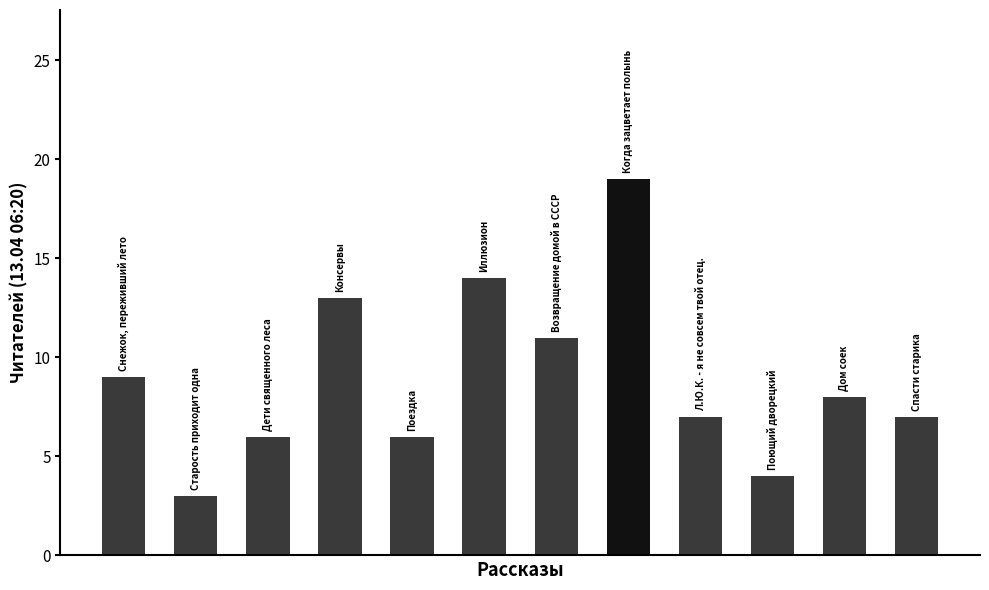

How many values are below 8?

6